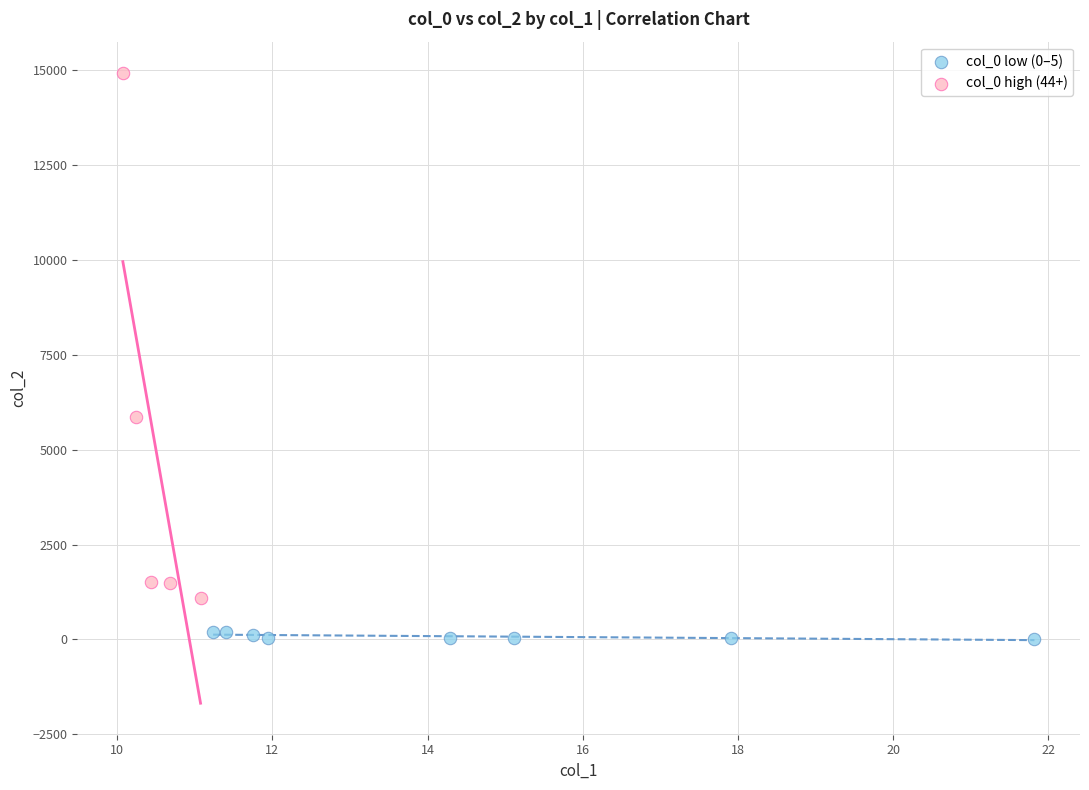

Which series reaches the minimum Y coordinate?

col_0 low (0–5)